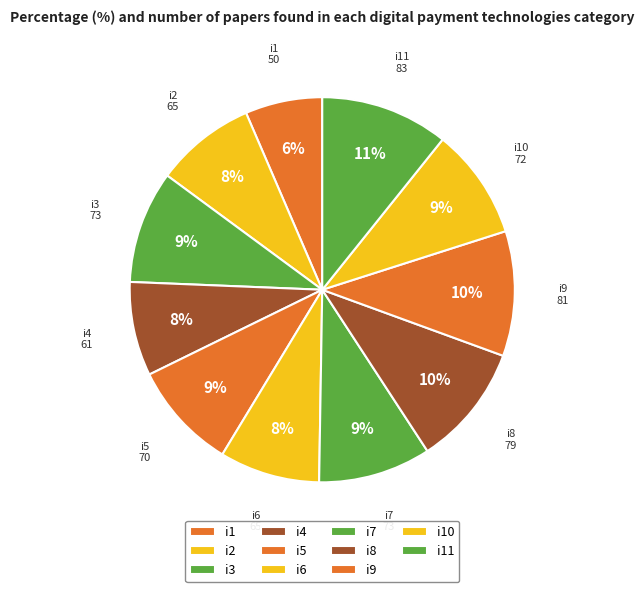

Count the number of slices in the pie.

11